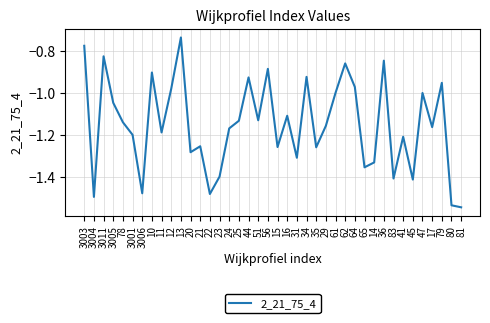

What position from the right is 34?

17